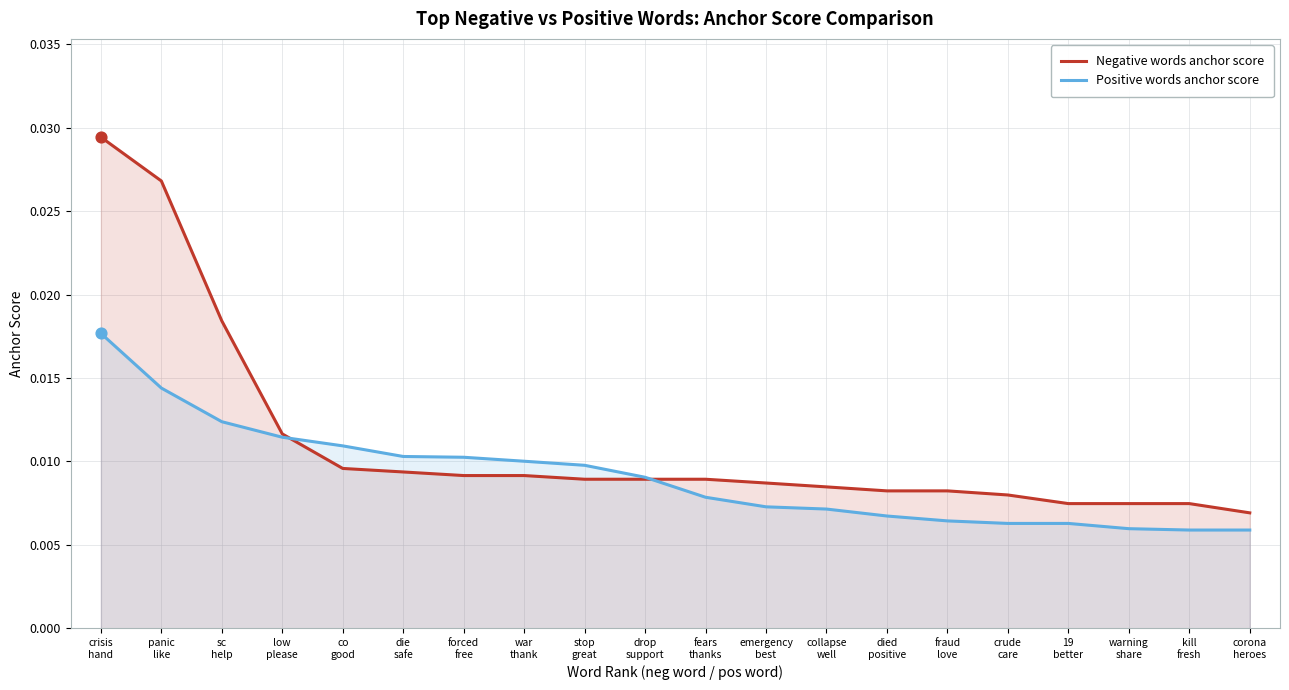

Which series contains the highest Y value?

Negative words anchor score